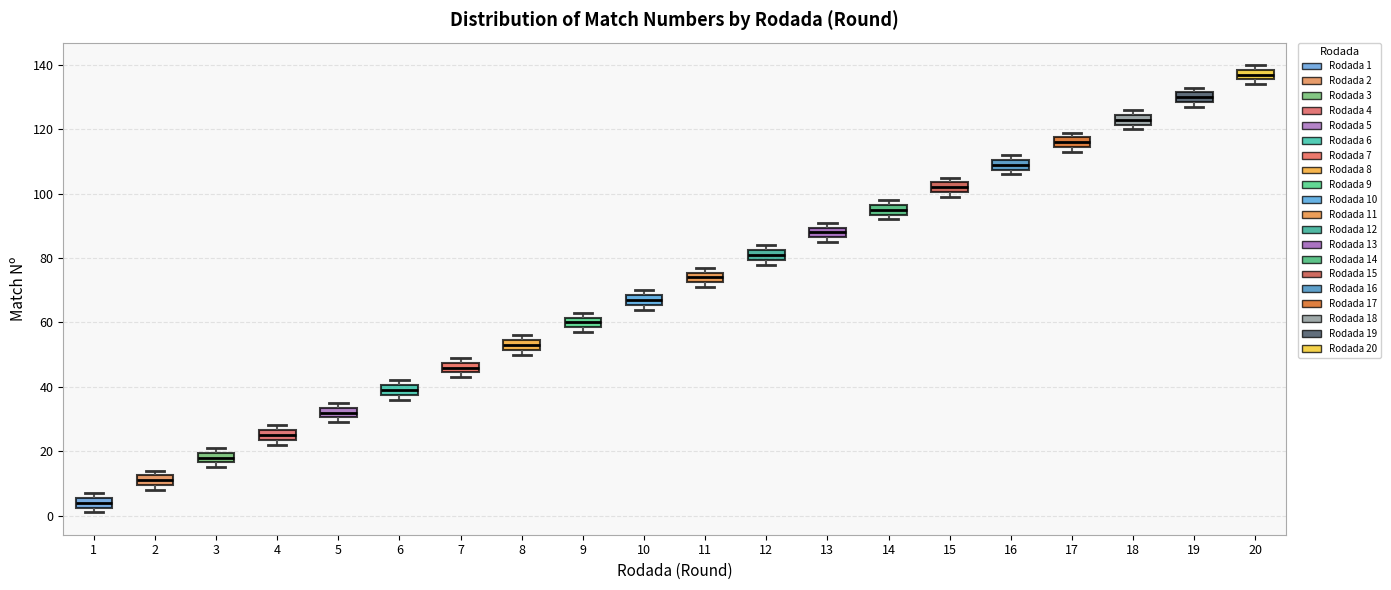

Which box has the highest median line?

20